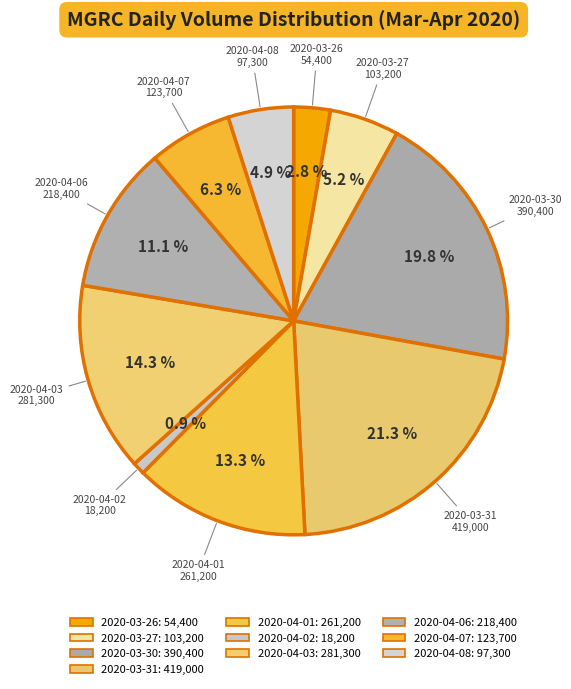

What is the ratio of the value at 2020-03-26 to the value at 2020-04-08?

0.6